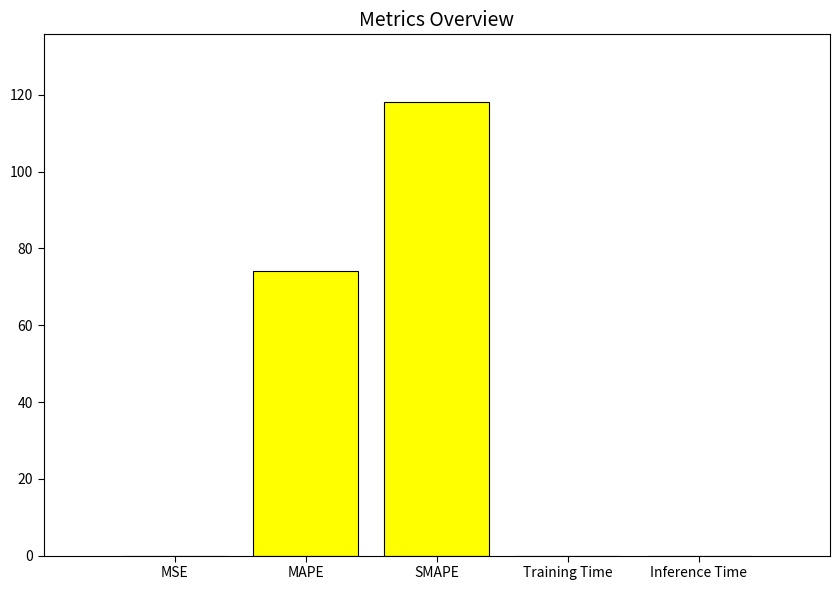

What value does the data have at SMAPE?

118.1